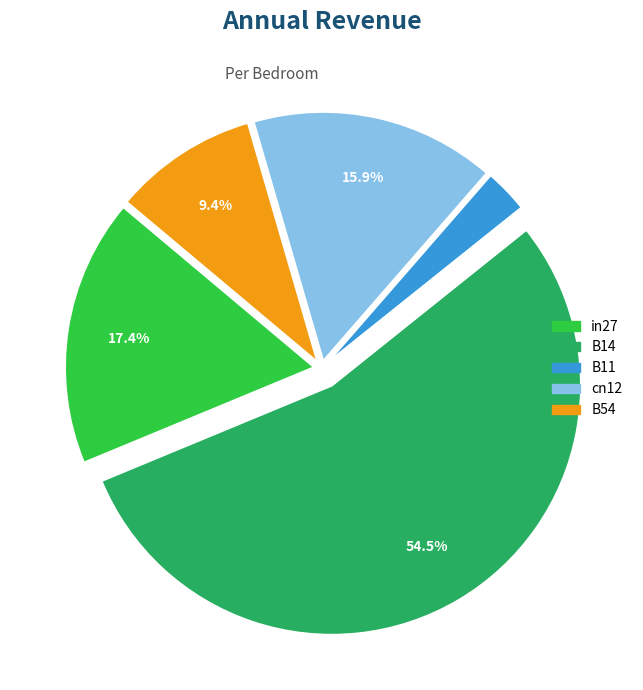

Rank the categories by value from highest to lowest.

B14, in27, cn12, B54, B11